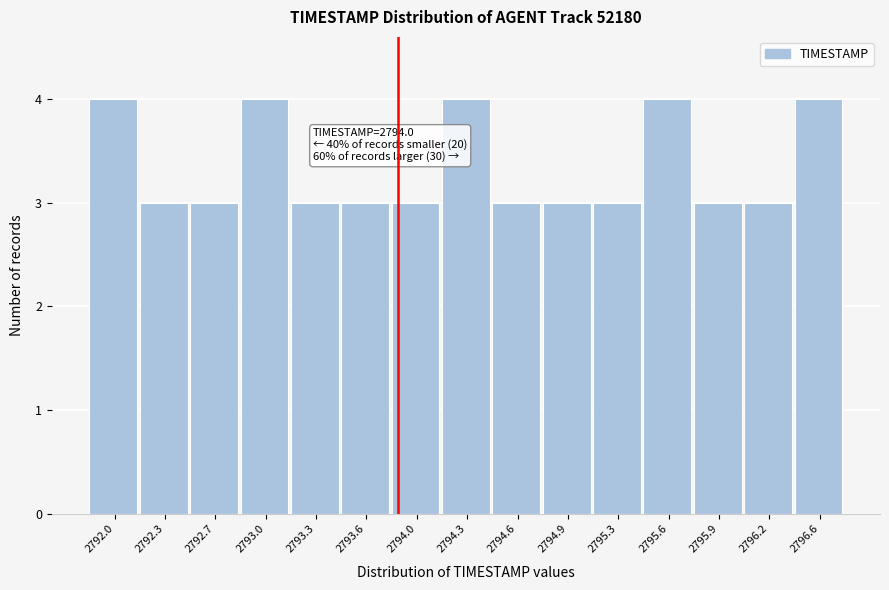

Reading left to right, extract all data points from this chart.

4	3	3	4	3	3	3	4	3	3	3	4	3	3	4